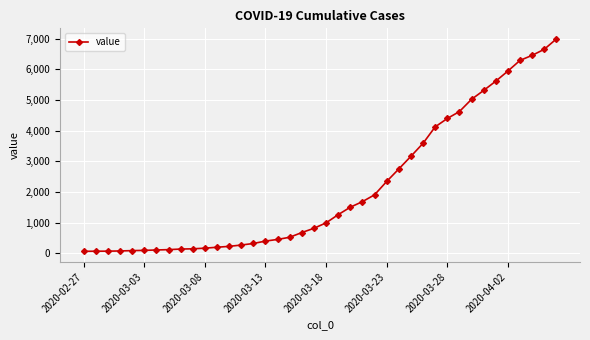

What is the difference between the second highest and minimum values?

6593